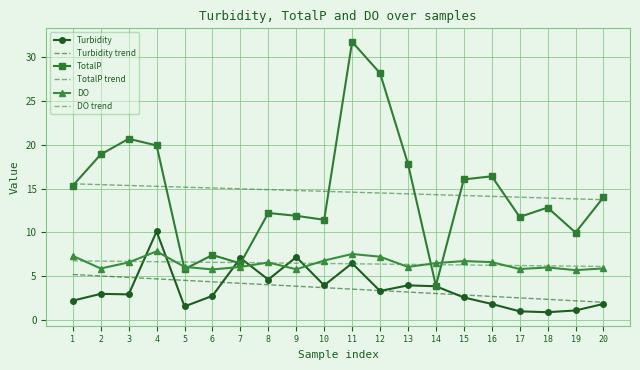

What is the maximum value for DO?

7.8